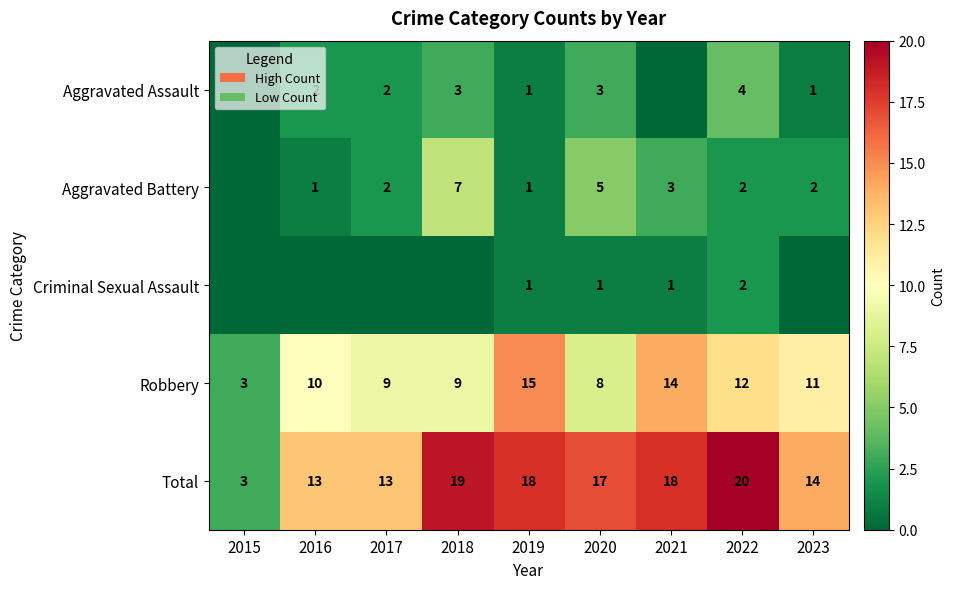

At which label does Aggravated Assault reach its minimum?

2015